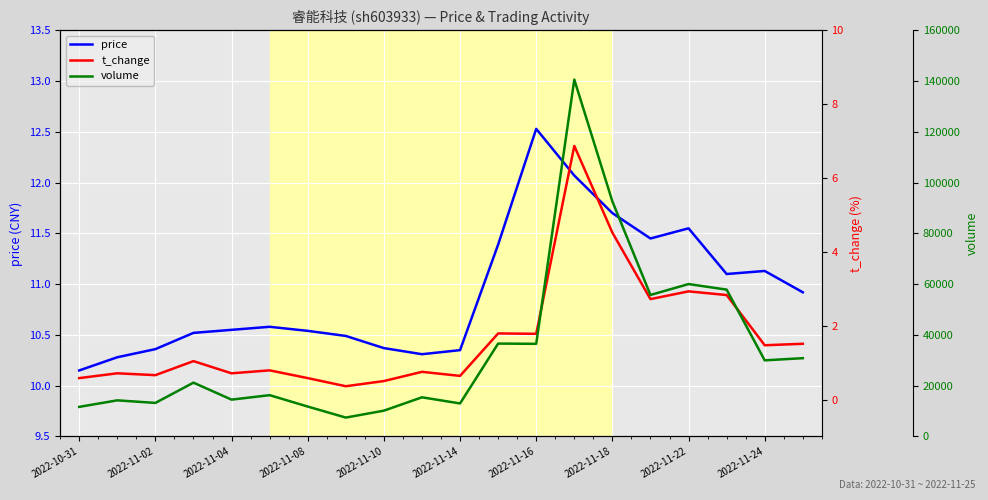

Reading left to right, what are all the values shown in this chart?

price: 10.2	10.3	10.4	10.5	10.6	10.6	10.5	10.5	10.4	10.3	10.3	11.4	12.5	12.1	11.7	11.4	11.6	11.1	11.1	10.9
t_change: 0.6	0.7	0.7	1.0	0.7	0.8	0.6	0.4	0.5	0.8	0.6	1.8	1.8	6.9	4.5	2.7	2.9	2.8	1.5	1.5
volume: 11646.0	14221.0	13207.0	21190.0	14500.0	16260.0	11774.0	7429.0	10151.0	15415.0	12999.0	36587.0	36489.0	140598.0	92591.0	55744.0	60038.0	57849.0	29980.0	30832.0